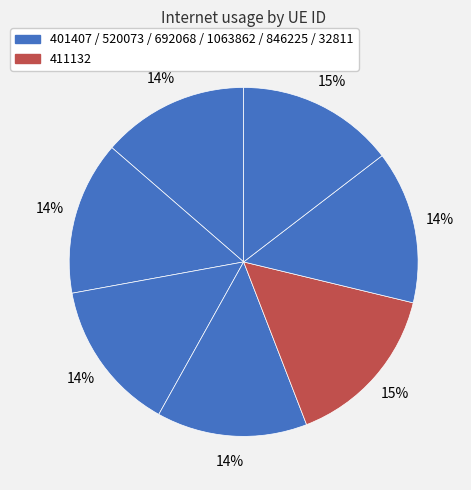

How many segments does this pie chart have?

7